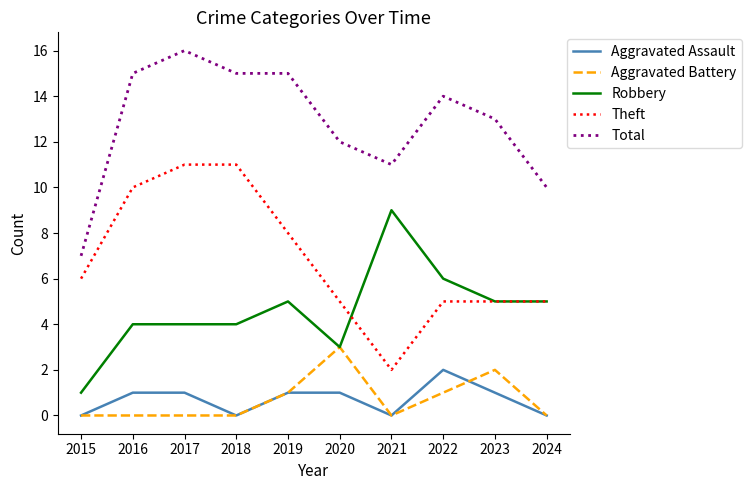

The value of Robbery at 2023 is 5. True or false?

True